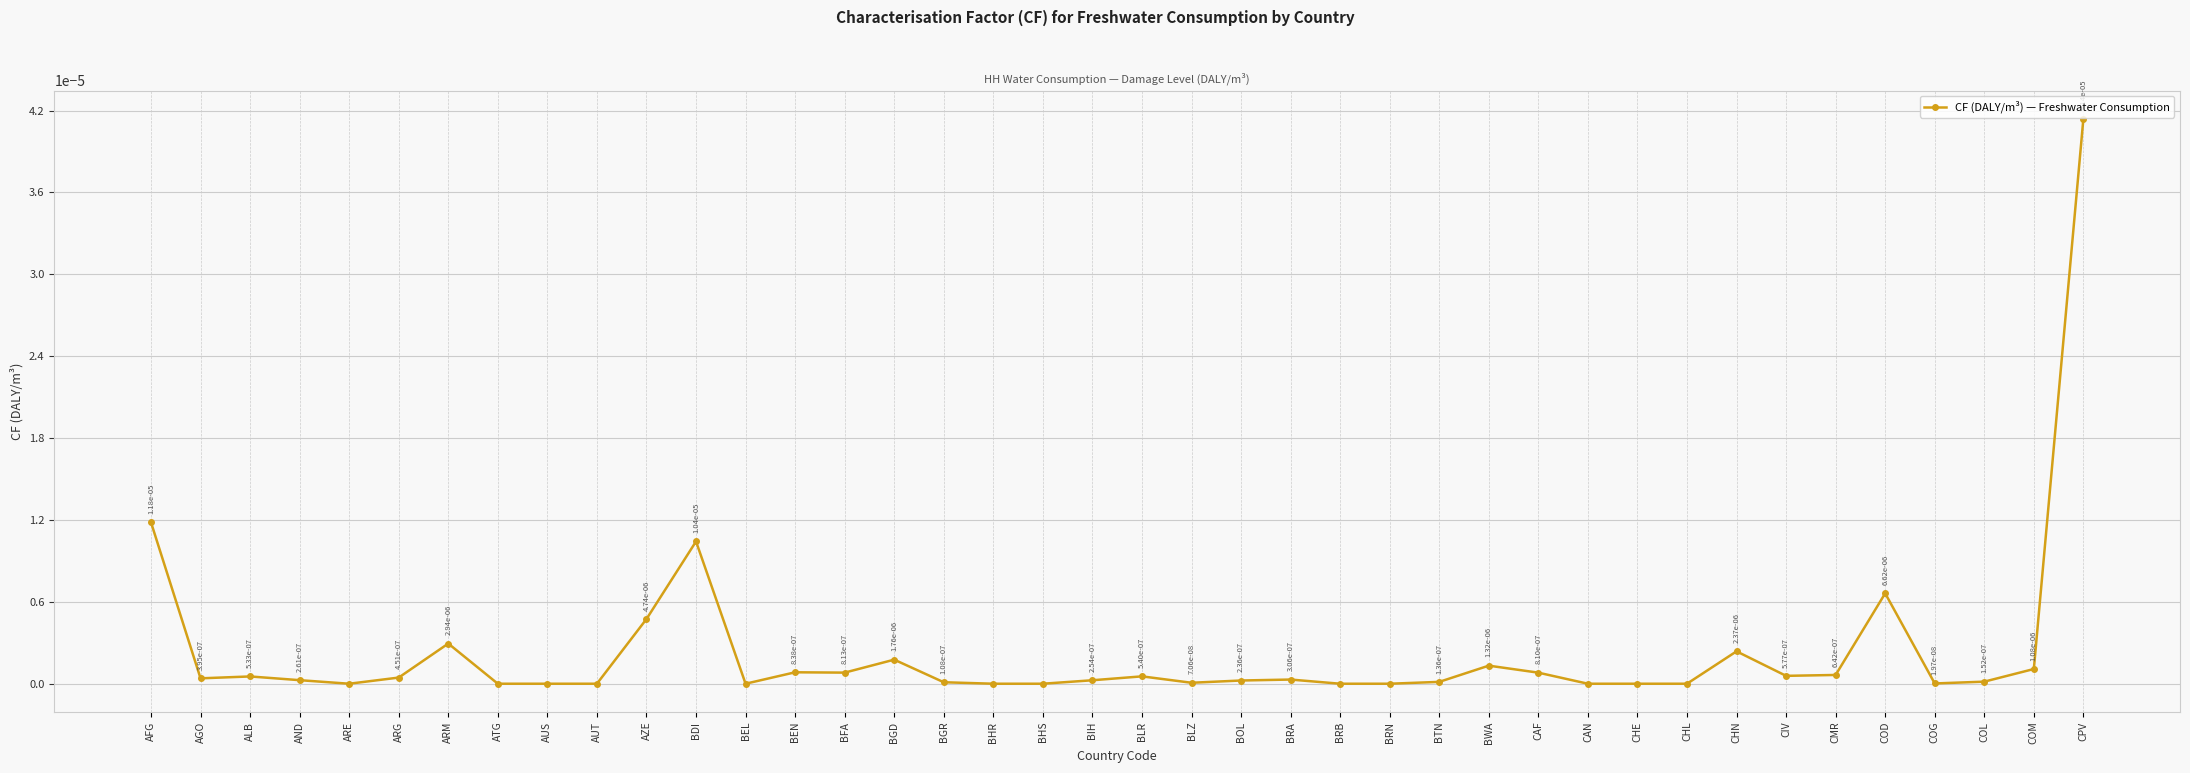

What is the label of the 22nd point from the right?

BHS